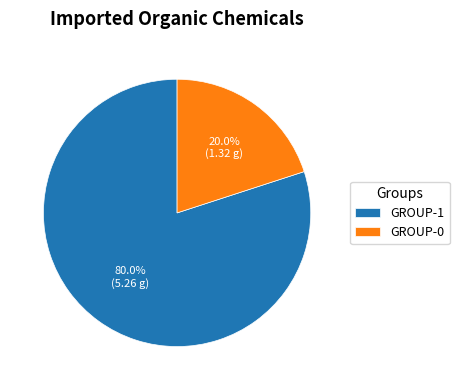

Which category has the smallest portion of the pie?

GROUP-0